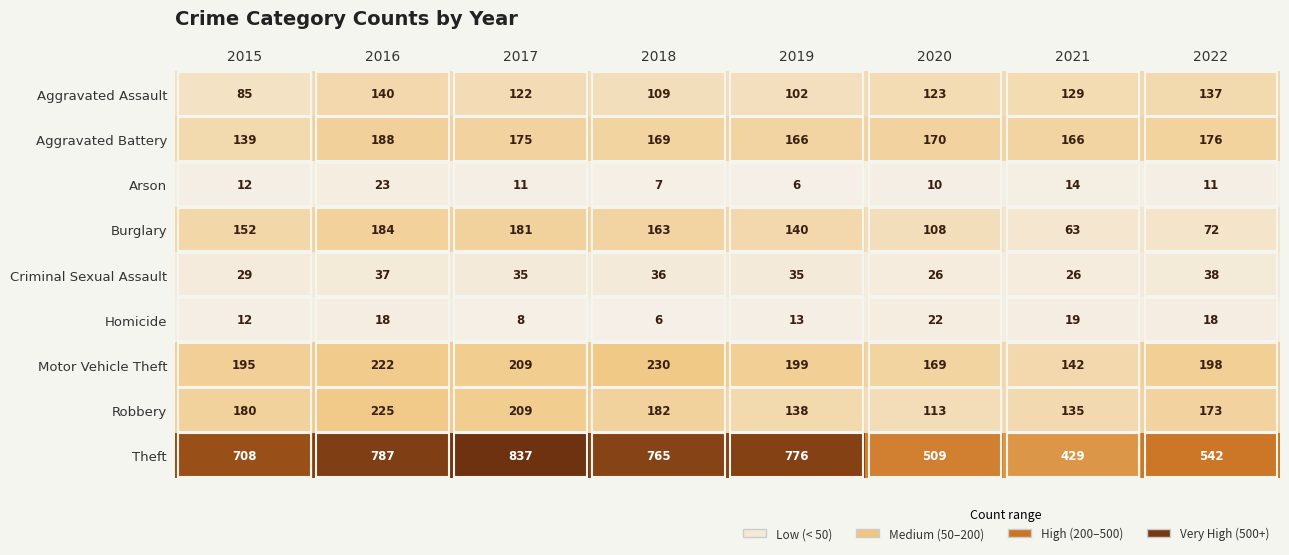

Rank the series by their maximum value, from lowest to highest.

Homicide, Arson, Criminal Sexual Assault, Aggravated Assault, Burglary, Aggravated Battery, Robbery, Motor Vehicle Theft, Theft